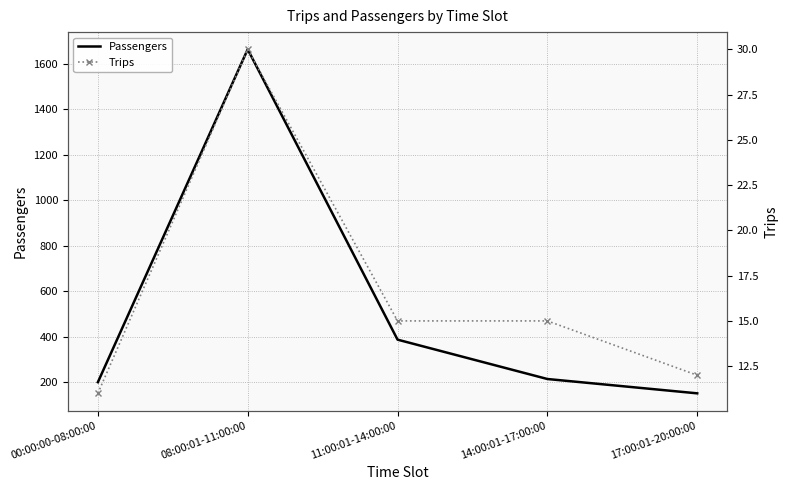

Is the value of Trips at 11:00:01-14:00:00 greater than the value of Passengers at 17:00:01-20:00:00?

No